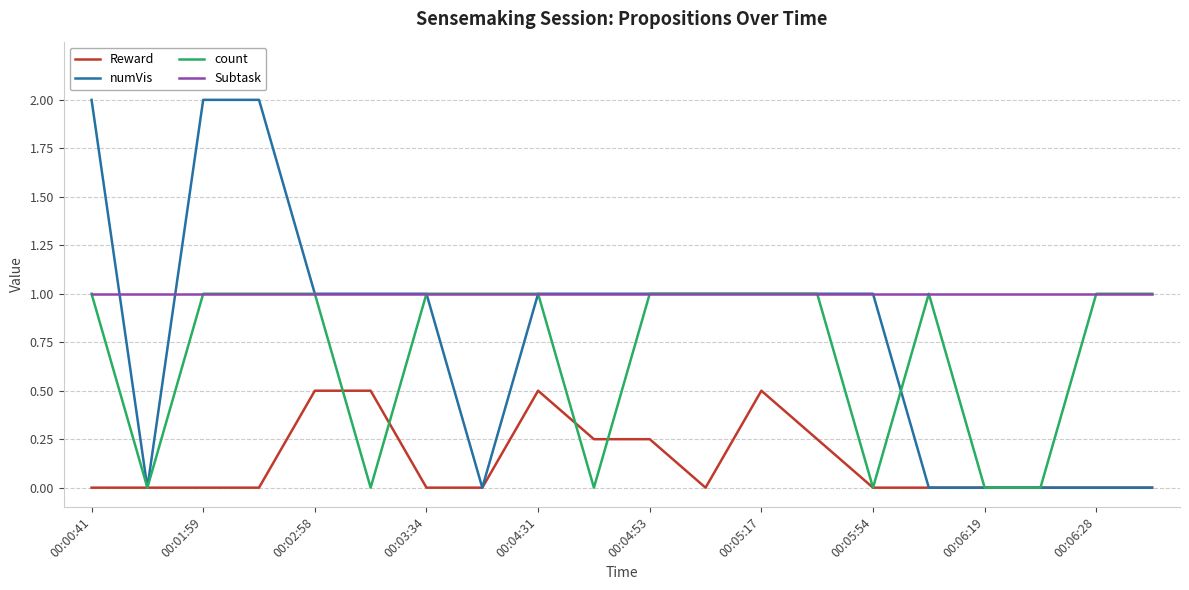

Which series has the widest spread of values?

numVis